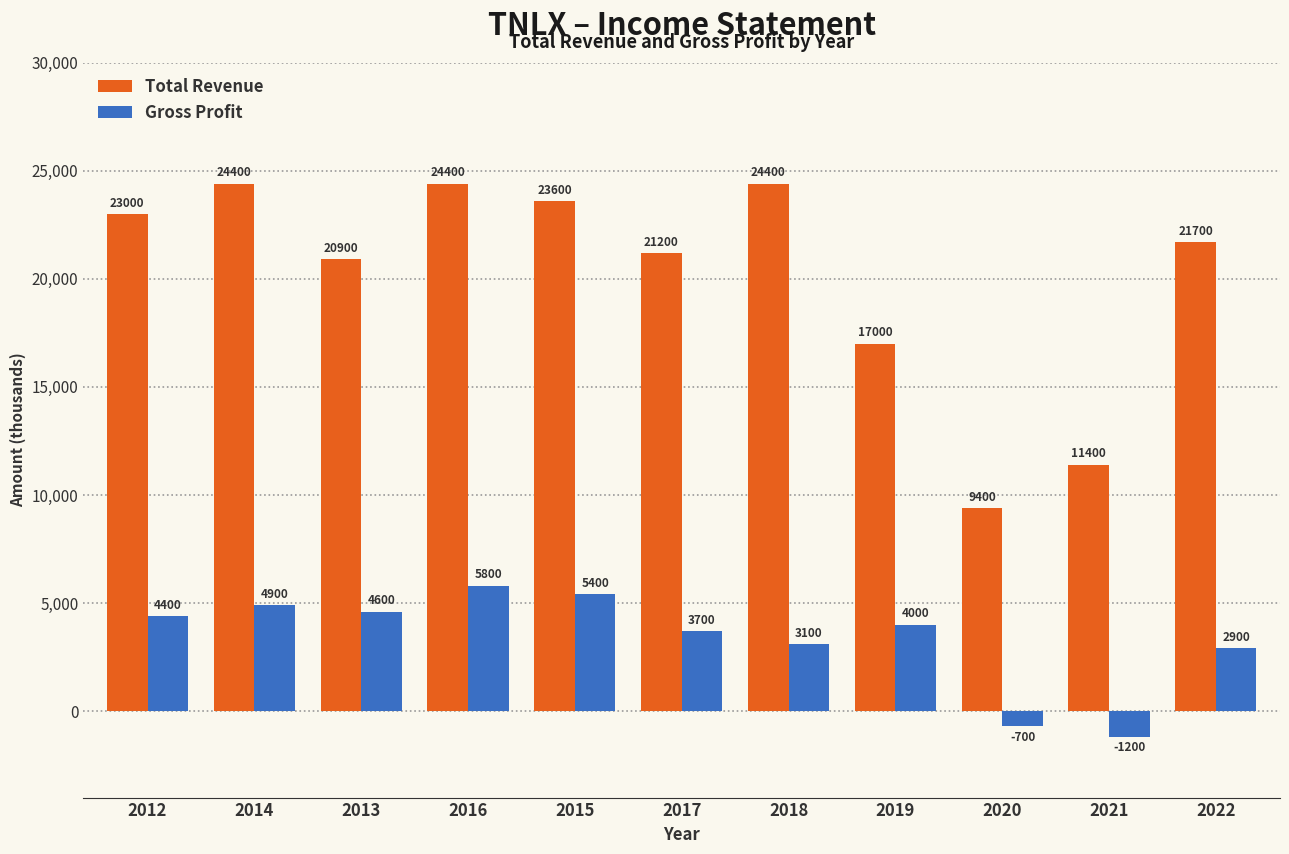

At 2021, list the series in order from smallest to largest.

Gross Profit, Total Revenue